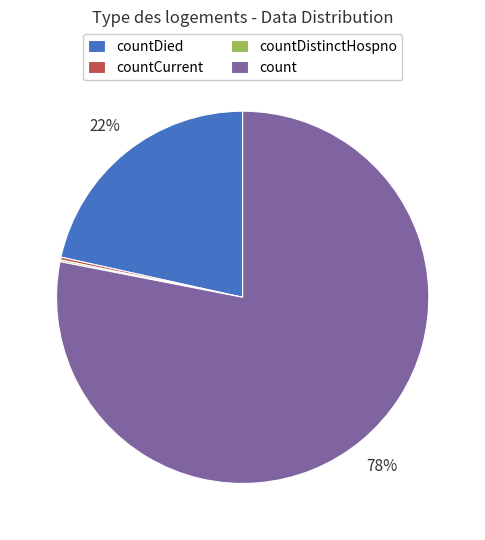

Do countDied and count together represent more than half of the pie?

Yes